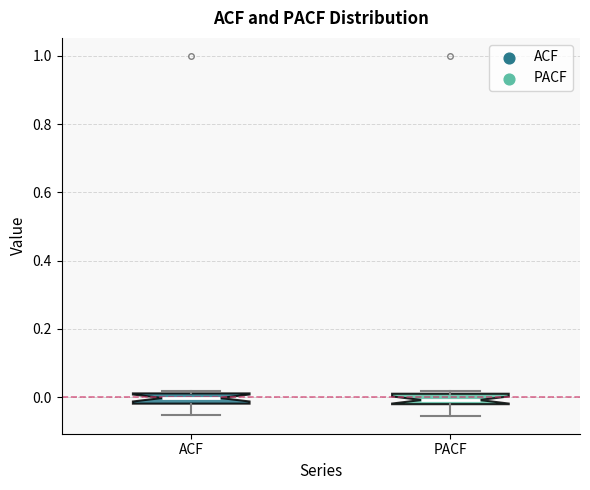

Where does the lower whisker of the box for ACF end on the y-axis? The values are not printed on the chart, so give them approximately, as read against the axis.

-0.06